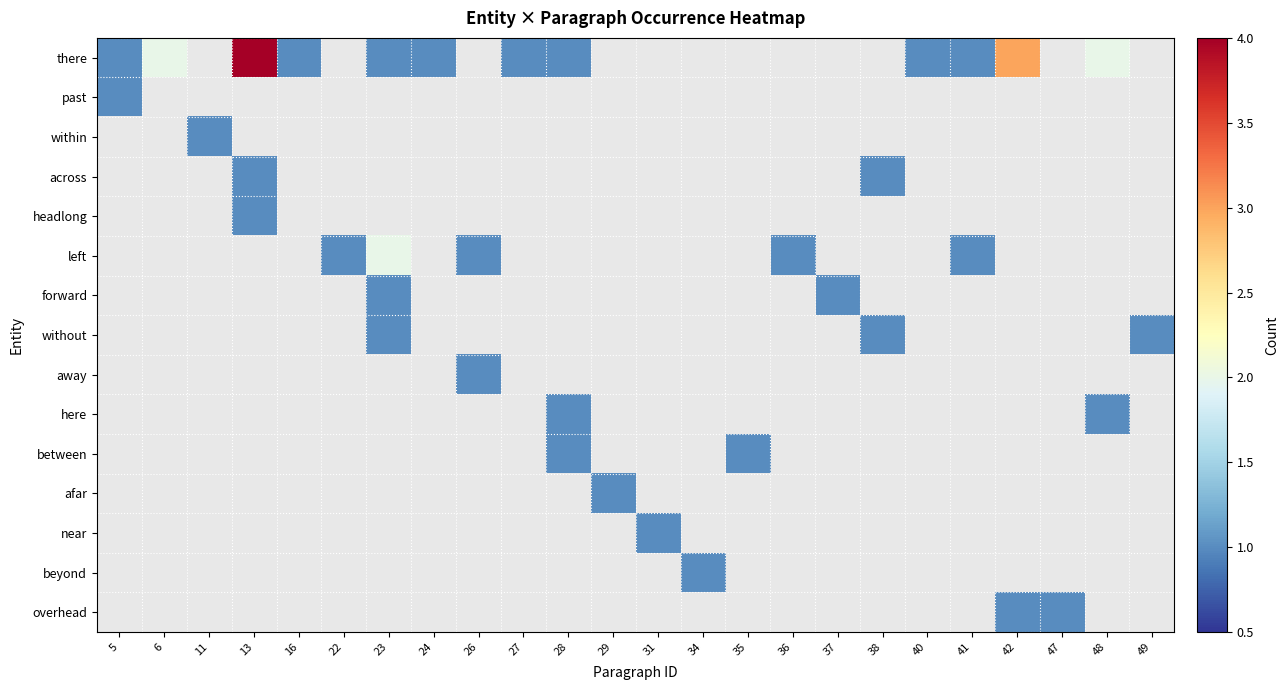

Which has a higher value, 24 or 35?

35